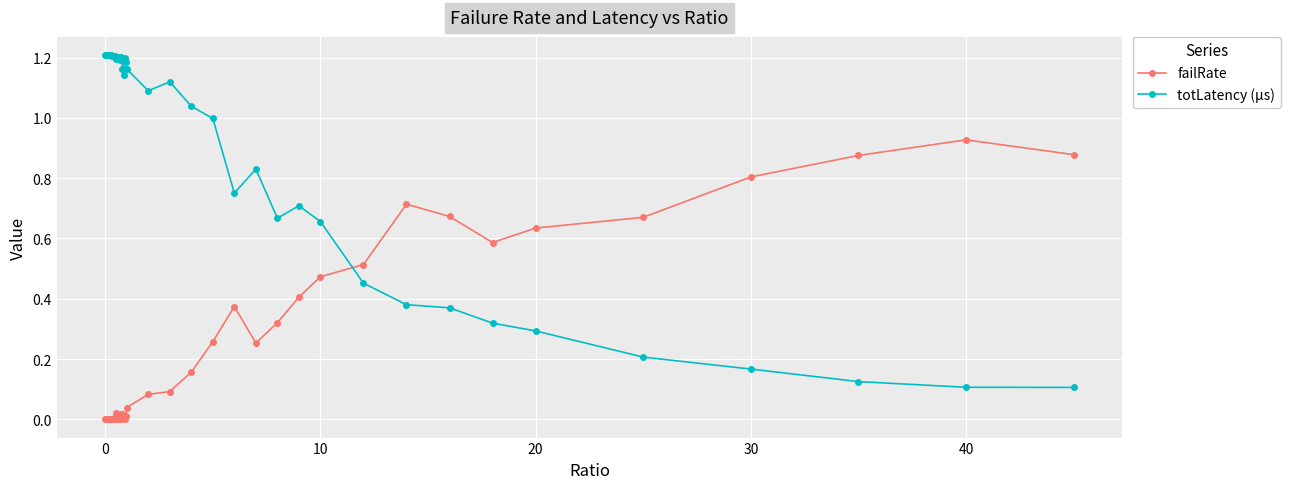

After their last crossing, which series has the higher values: failRate or totLatency (µs)?

failRate